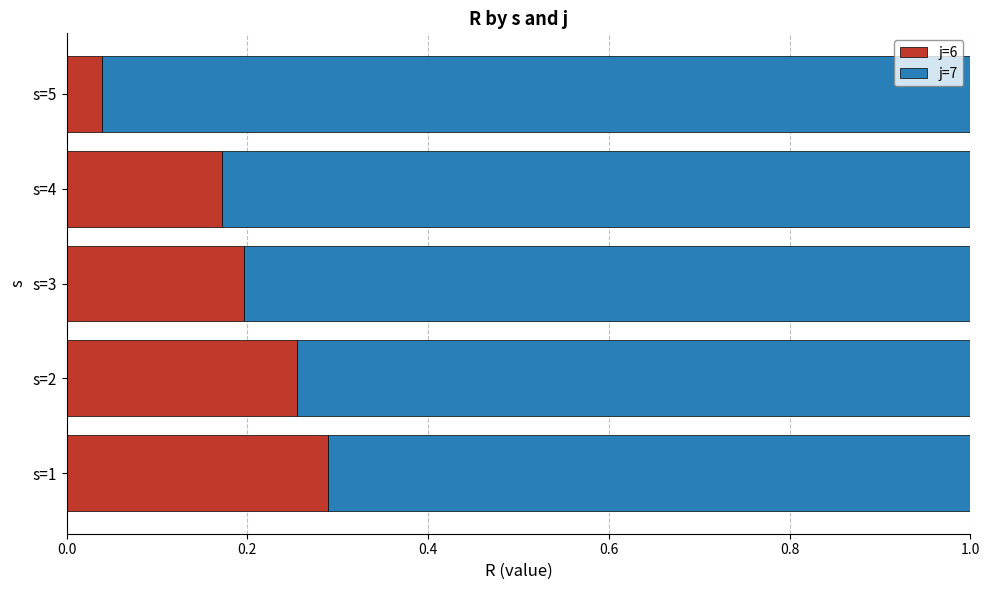

The value of j=6 at s=4 is 0.2. True or false?

True